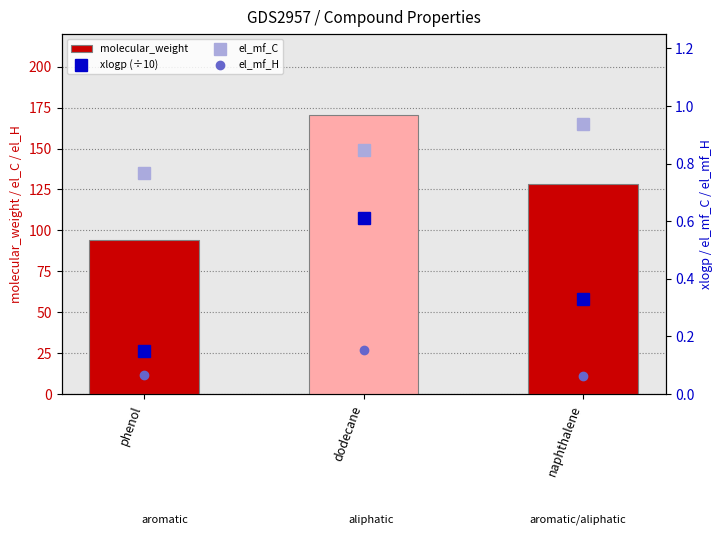

Count the number of data series in this chart.

4